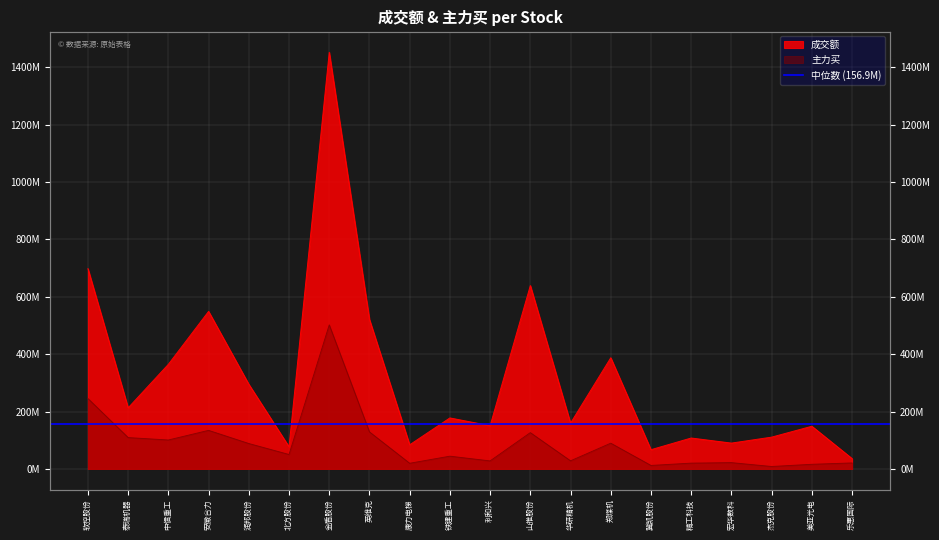

Rank the series at 美亚光电 from lowest to highest value.

主力买, 成交额